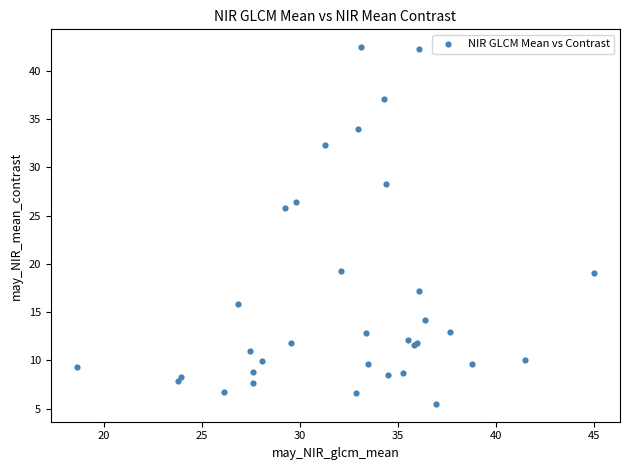

What Y value in the scatter plot is closest to 23?

25.8